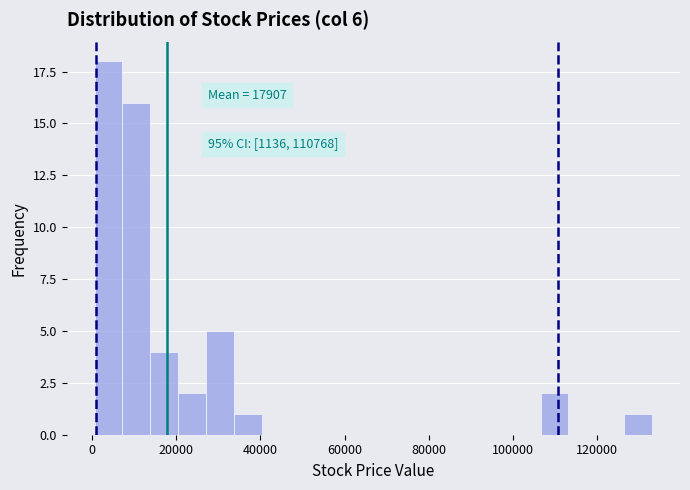

Read against the x-axis, roughly where is the centre of the tallest bar?

4000